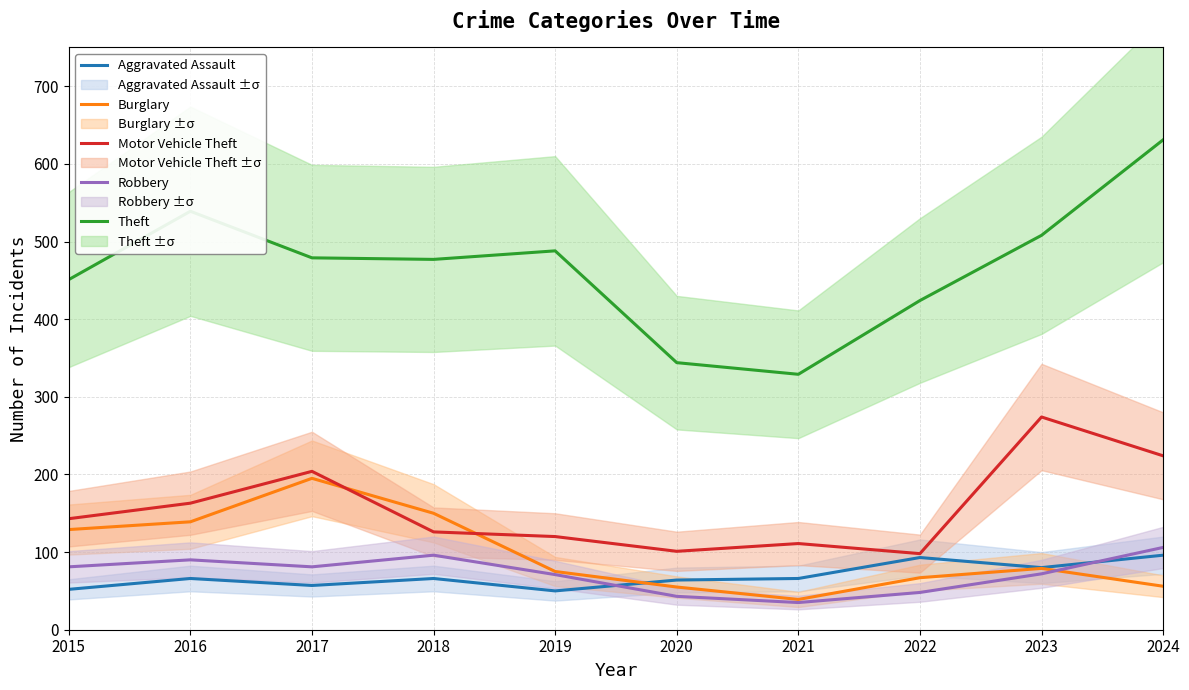

What are all the series names shown in the legend?

Aggravated Assault, Burglary, Motor Vehicle Theft, Robbery, Theft